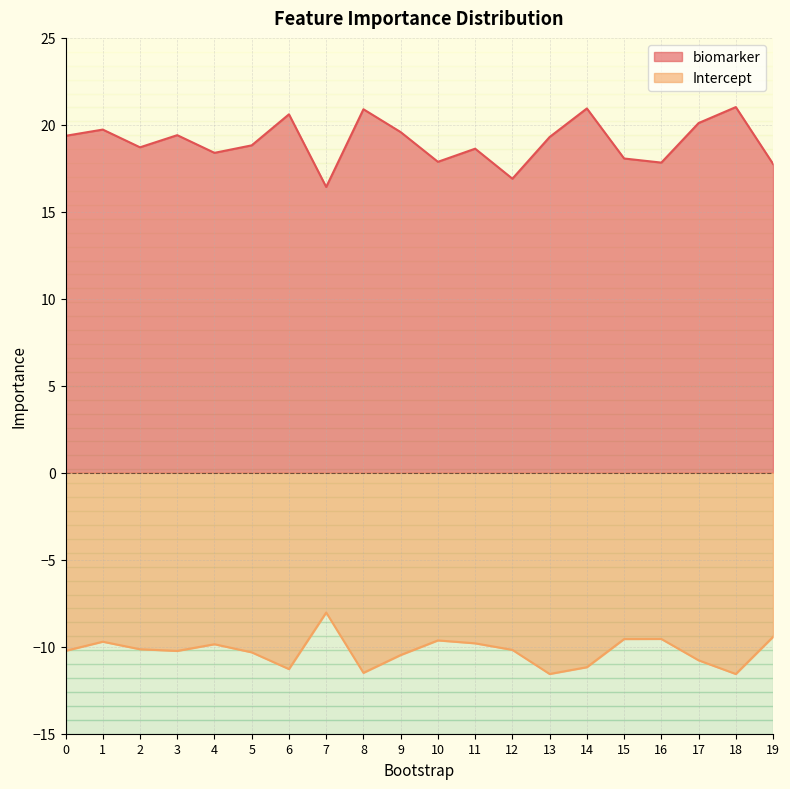

At which category does Intercept reach its first local valley?

3